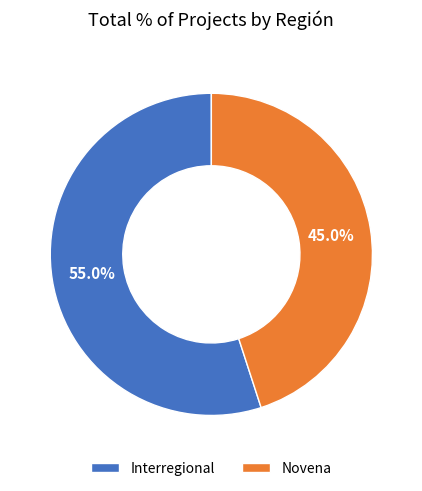

To the nearest percent, what portion does Novena represent?

45%